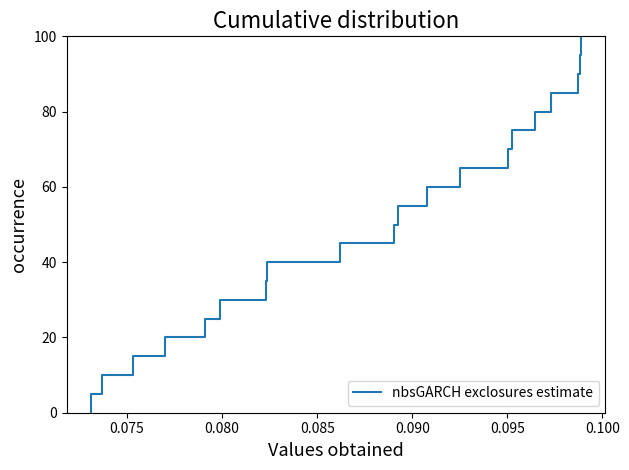

Reading left to right, what are all the values shown in this chart?

0.0	5.0	5.0	10.0	10.0	15.0	15.0	20.0	20.0	25.0	25.0	30.0	30.0	35.0	35.0	40.0	40.0	45.0	45.0	50.0	50.0	55.0	55.0	60.0	60.0	65.0	65.0	70.0	70.0	75.0	75.0	80.0	80.0	85.0	85.0	90.0	90.0	95.0	95.0	100.0